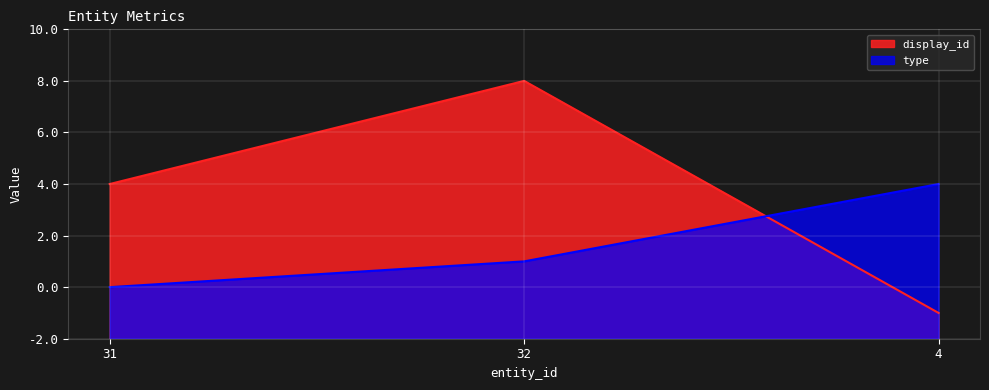

Rank the series at 32 from lowest to highest value.

type, display_id